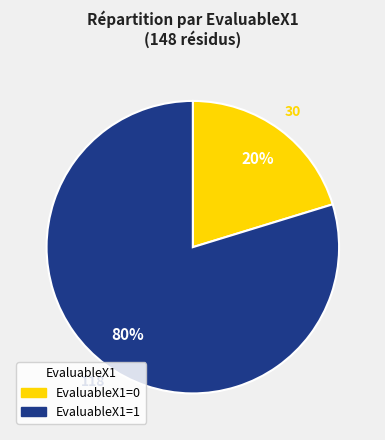

Between EvaluableX1=0 and EvaluableX1=1, which is larger?

EvaluableX1=1